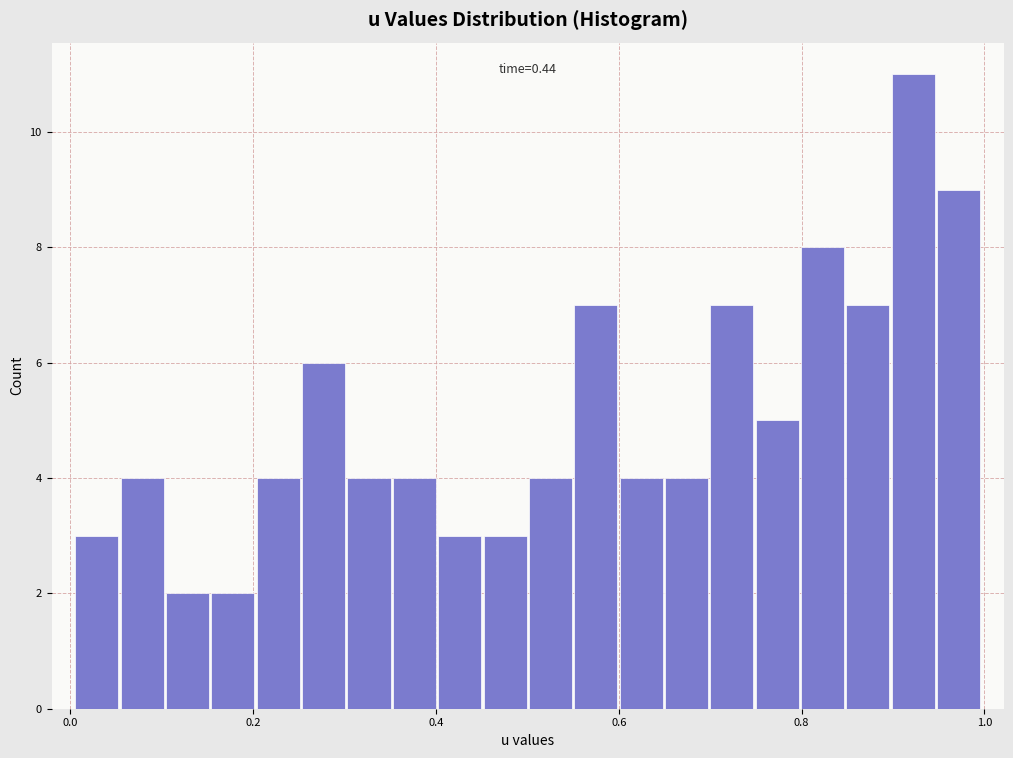

Read against the x-axis, roughly where is the centre of the tallest bar?

0.92